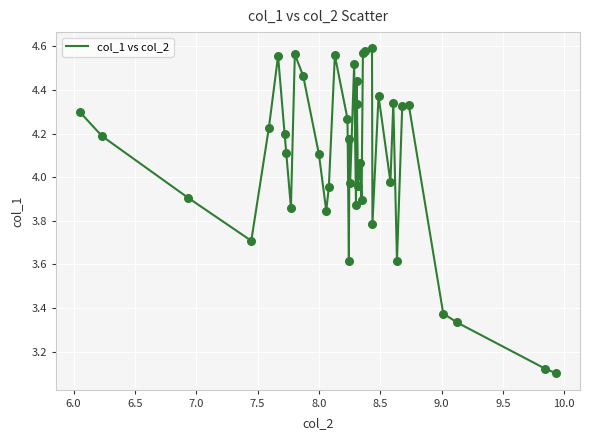

What is the difference between the maximum and minimum values?

1.5